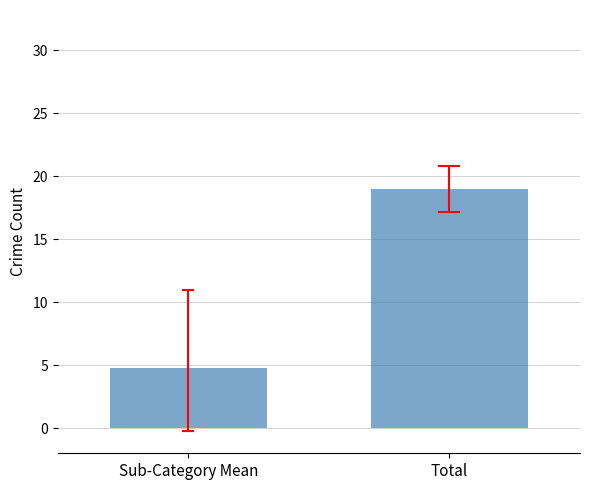

How many data points does each series have?

2